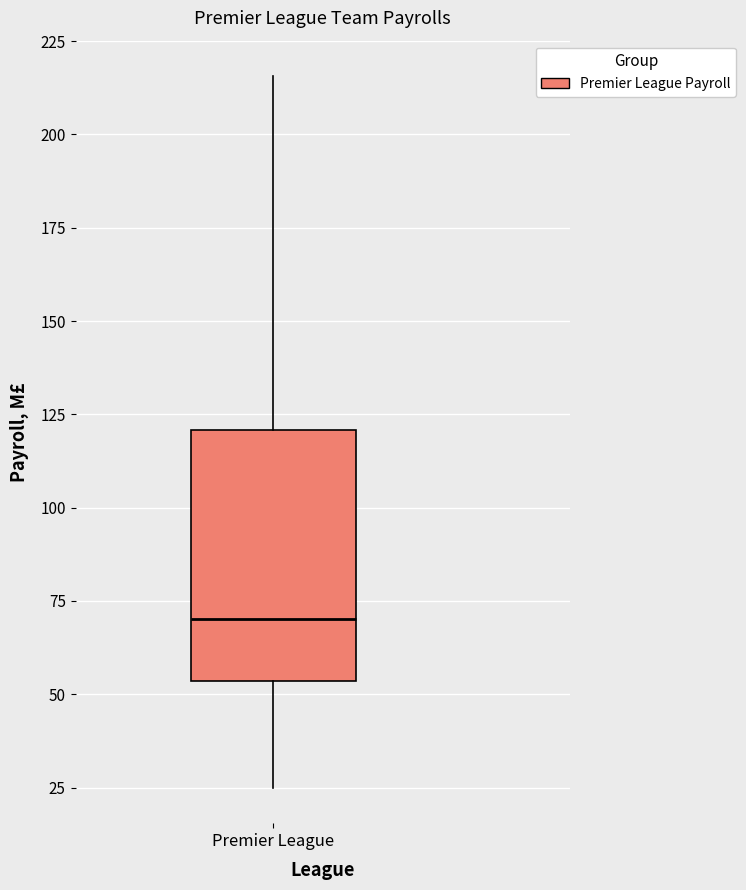

Transcribe this box plot: give where the median line is, the range the box spans, and where the two whiskers end, as read against the y-axis. The values are not printed on the chart, so give them approximately, as read against the axis.

median 70, box 55 to 120, whiskers 25 to 215